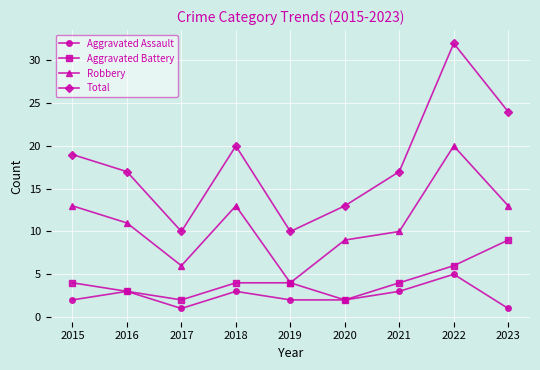

Which series has the largest total across all categories?

Total